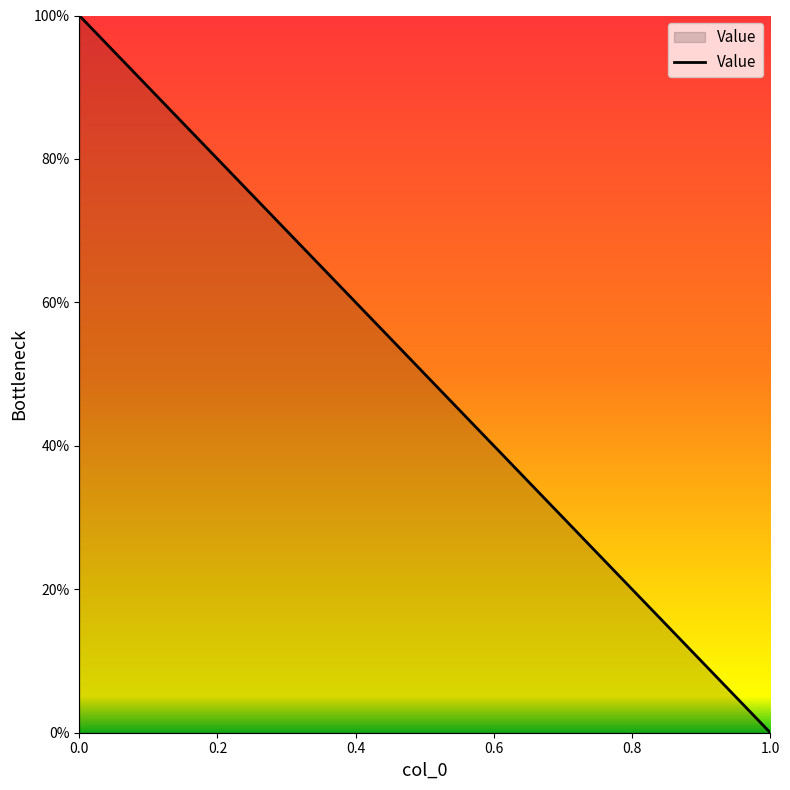

Which category has the lowest value across all series?

1.0